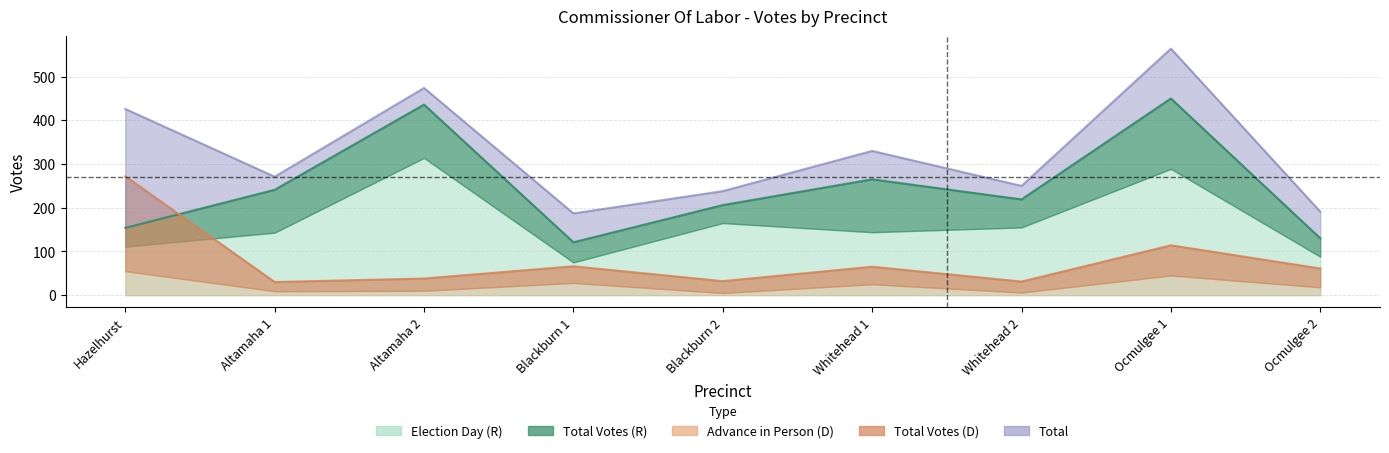

The value of Total at Ocmulgee 1 is 564. True or false?

True